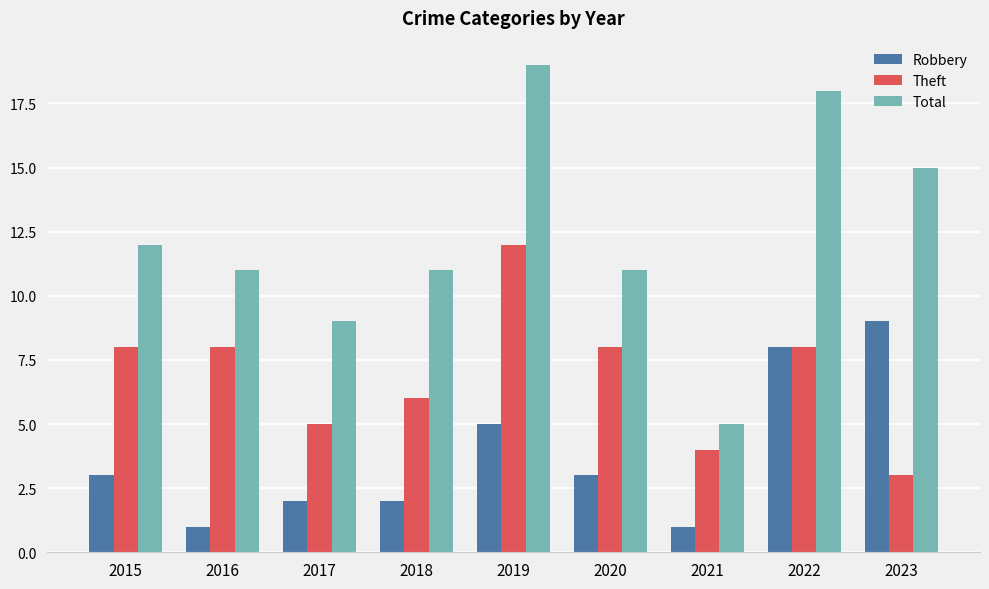

How many distinct data groups are displayed?

3